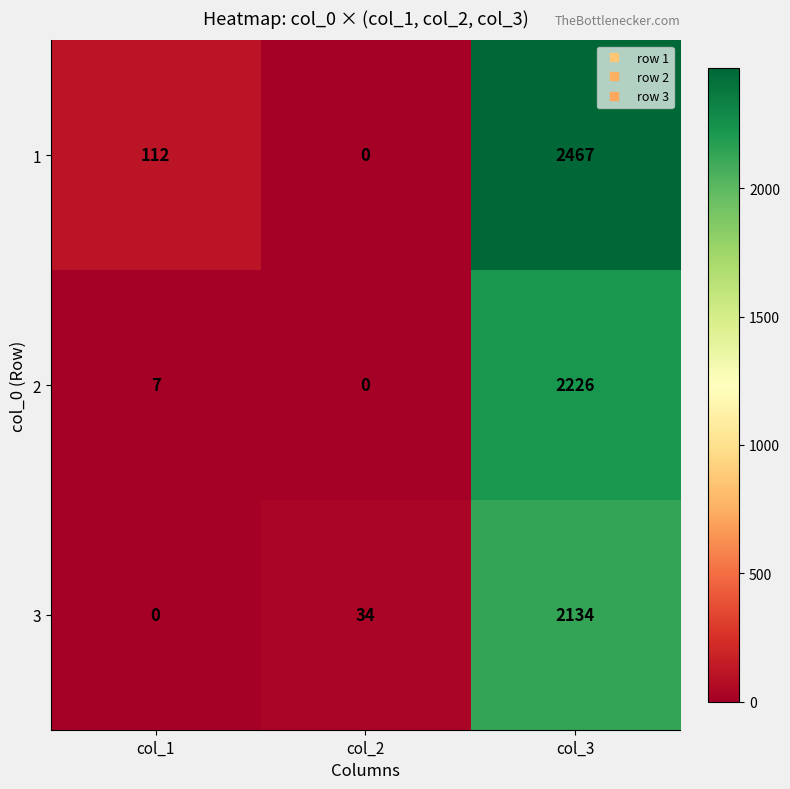

Reading left to right, what are all the values shown in this chart?

1: col_1=112	col_2=0	col_3=2467
2: col_1=7	col_2=0	col_3=2226
3: col_1=0	col_2=34	col_3=2134